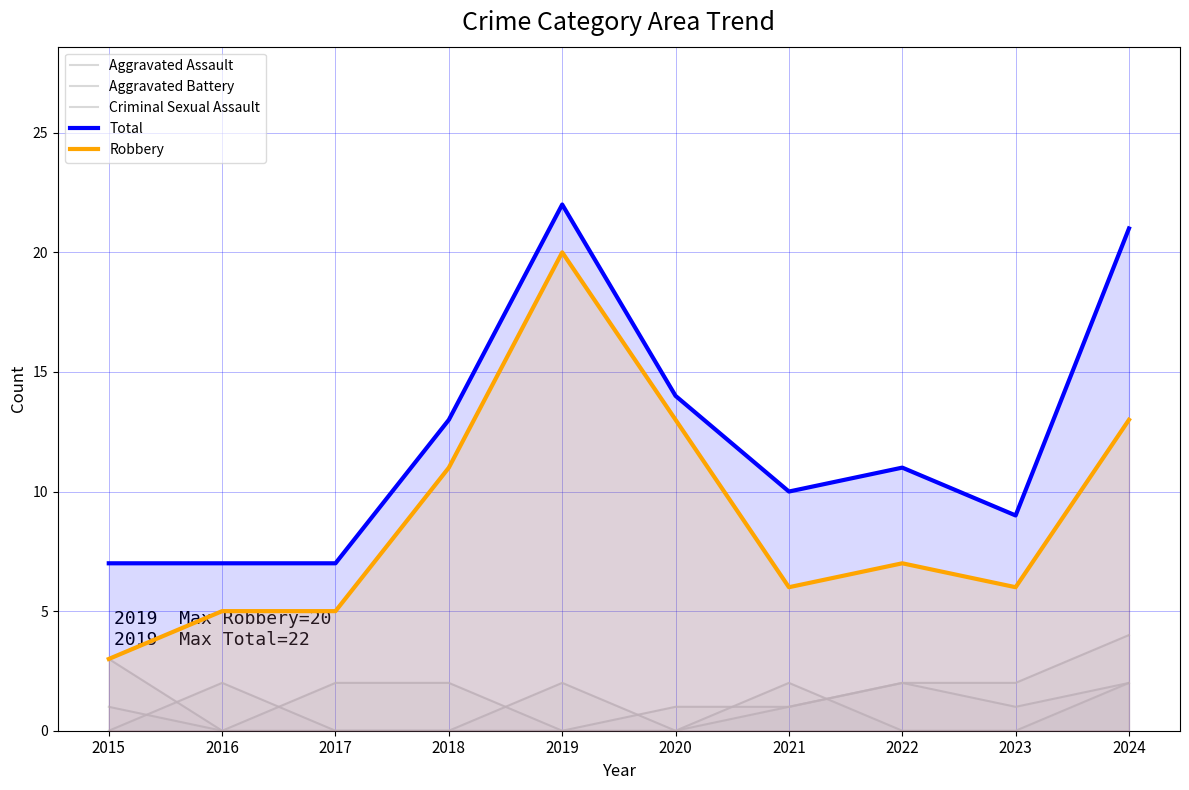

What is the difference between the maximum and second lowest values in the Robbery series?

15